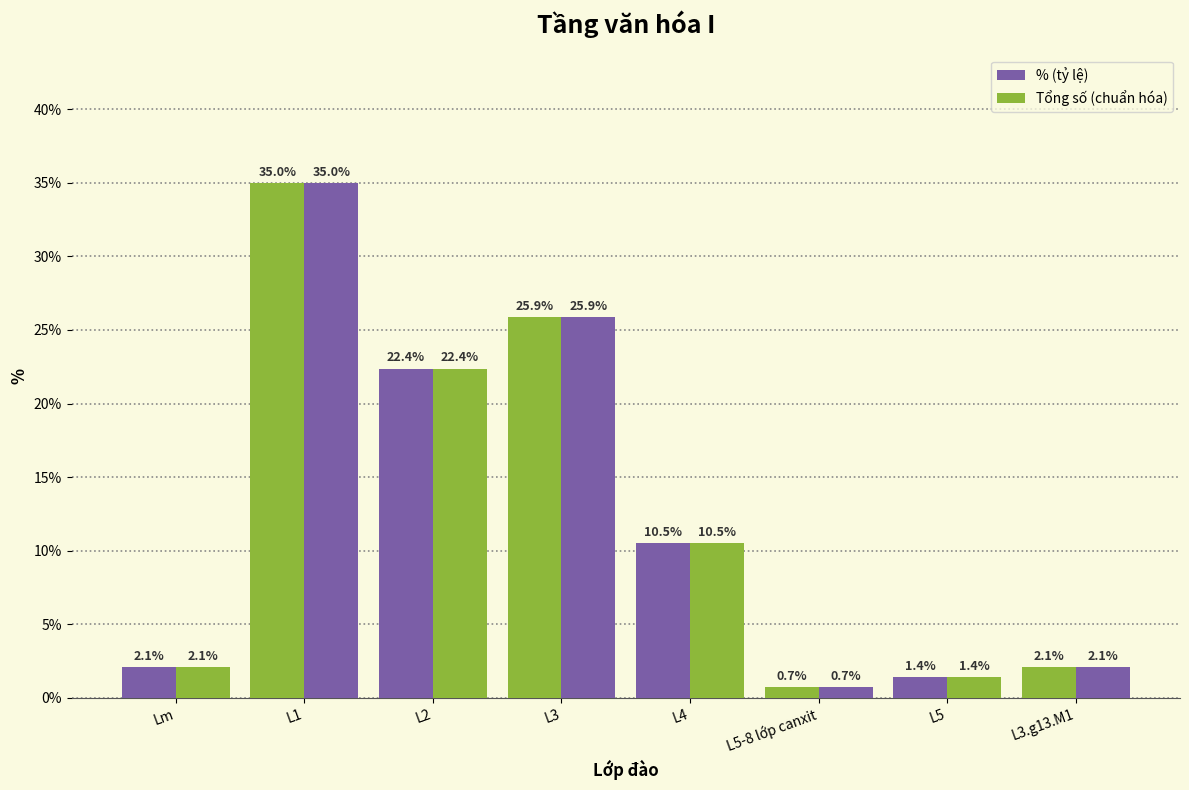

Rank the series at L1 from lowest to highest value.

% (tỷ lệ), Tổng số (chuẩn hóa)